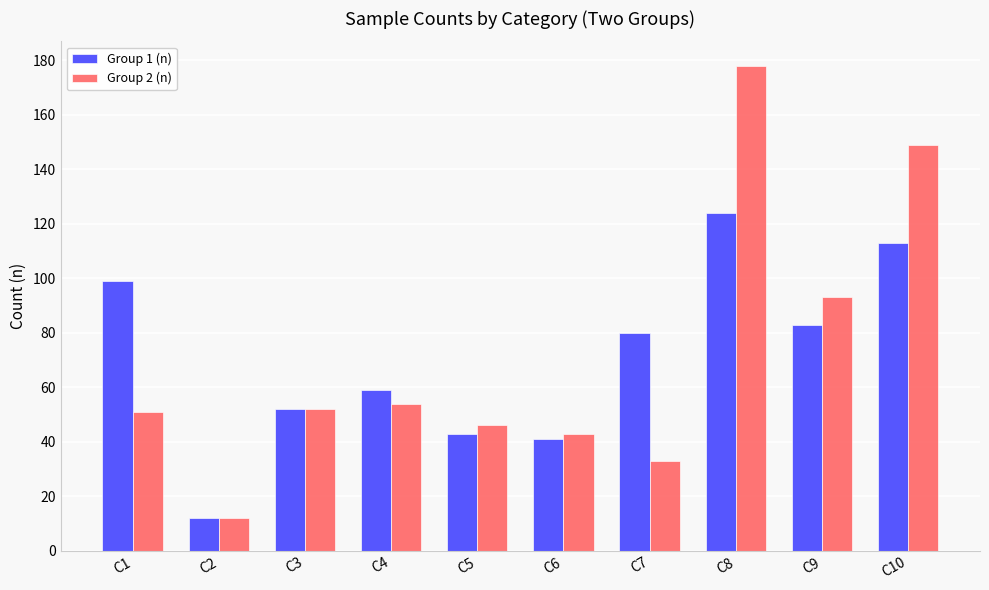

Count the number of categories in the chart.

10